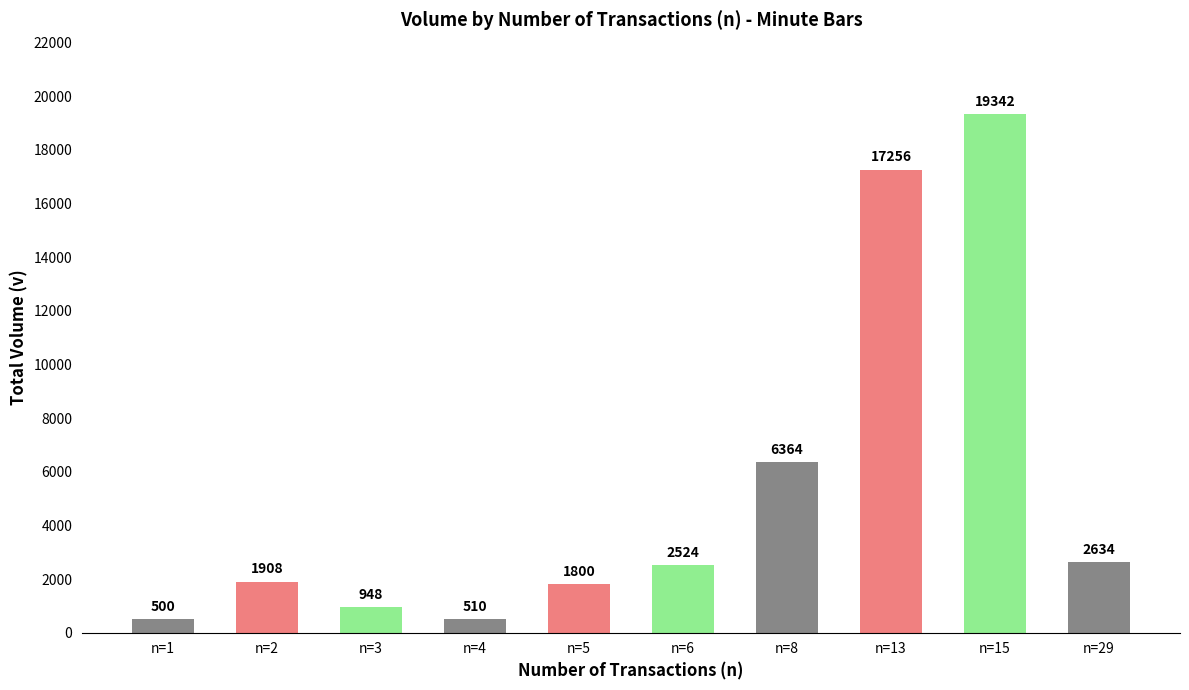

List the labels in order of value, smallest first.

n=1, n=4, n=3, n=5, n=2, n=6, n=29, n=8, n=13, n=15